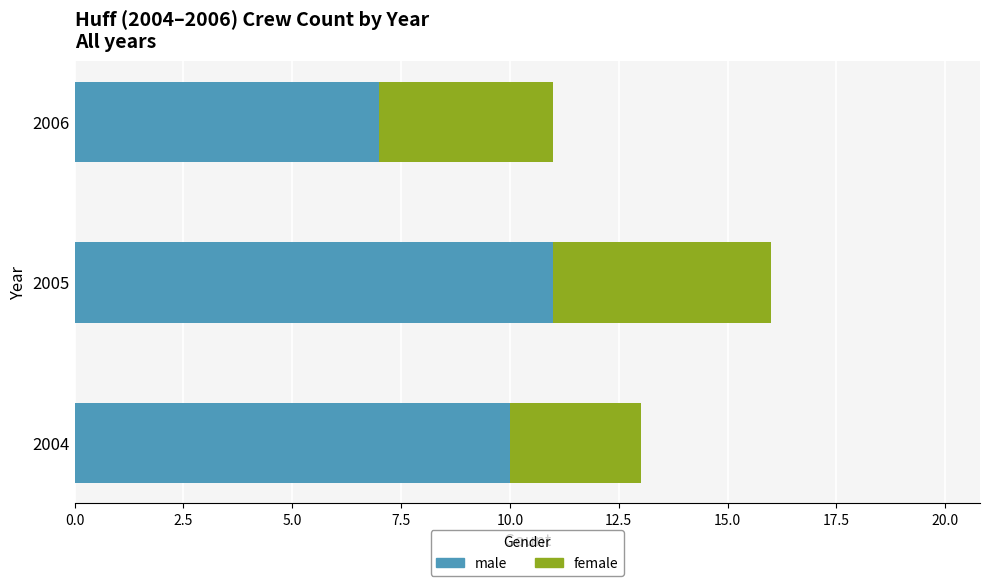

List the labels in order of male value, smallest first.

2006, 2004, 2005